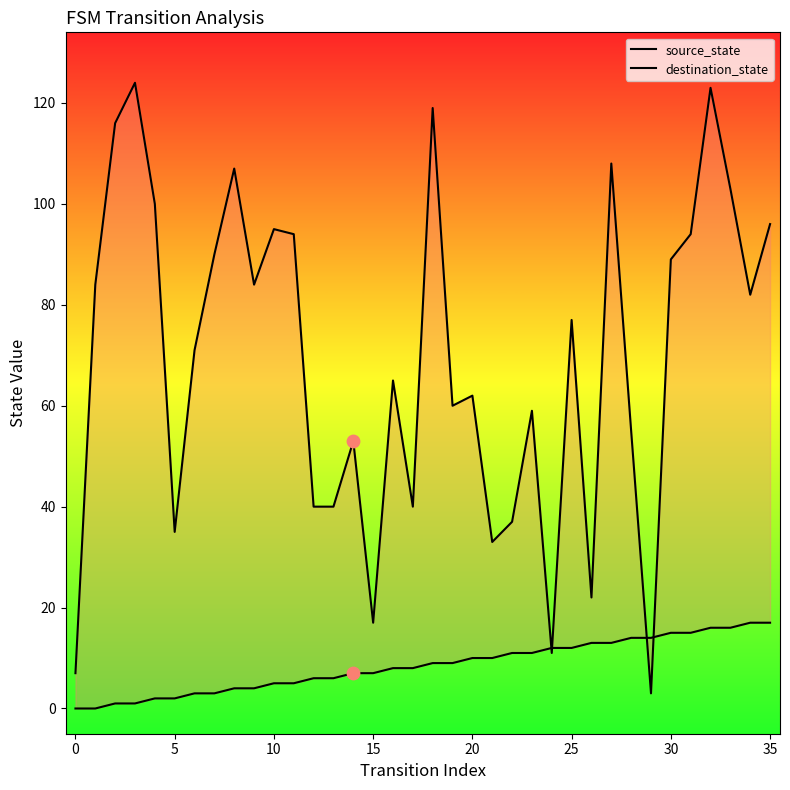

At which category is the sum across all series the highest?

32